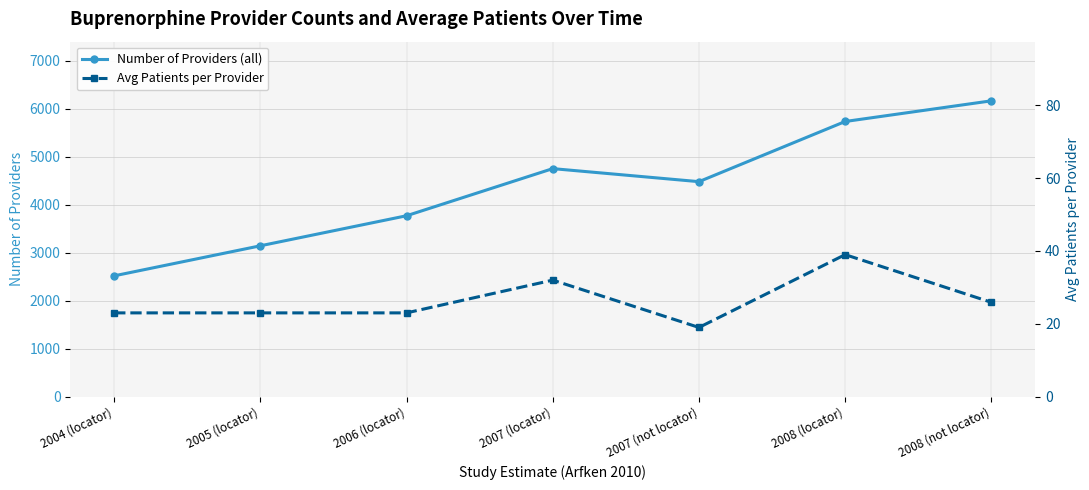

True or false: Number of Providers (all) and Avg Patients per Provider intersect in this chart.

False